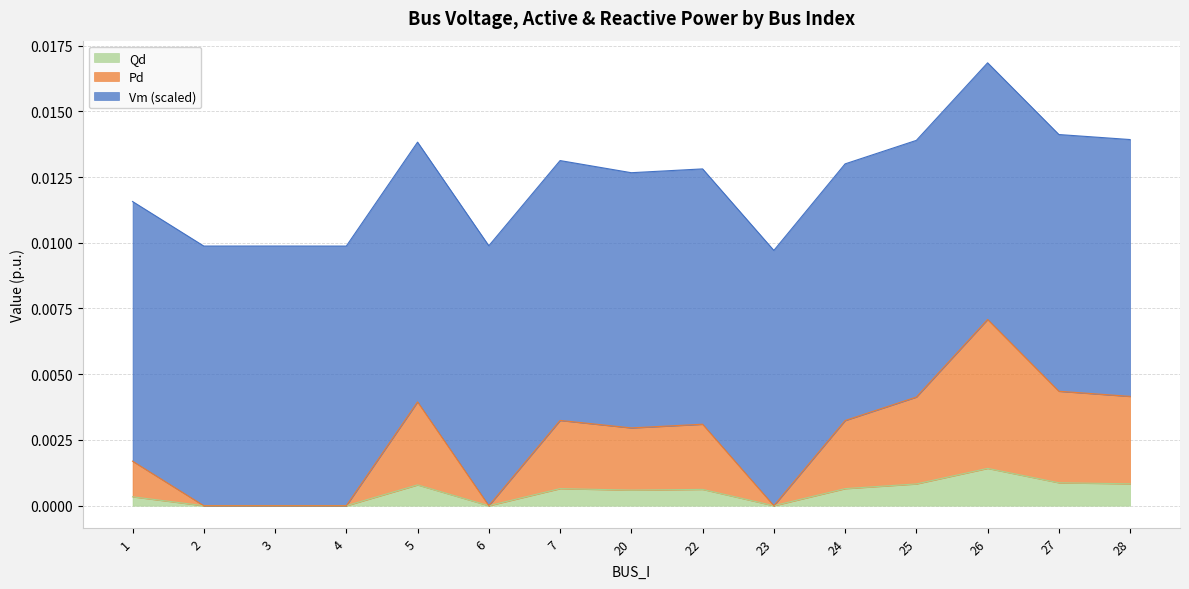

Which category has the highest value in the Qd series?

26